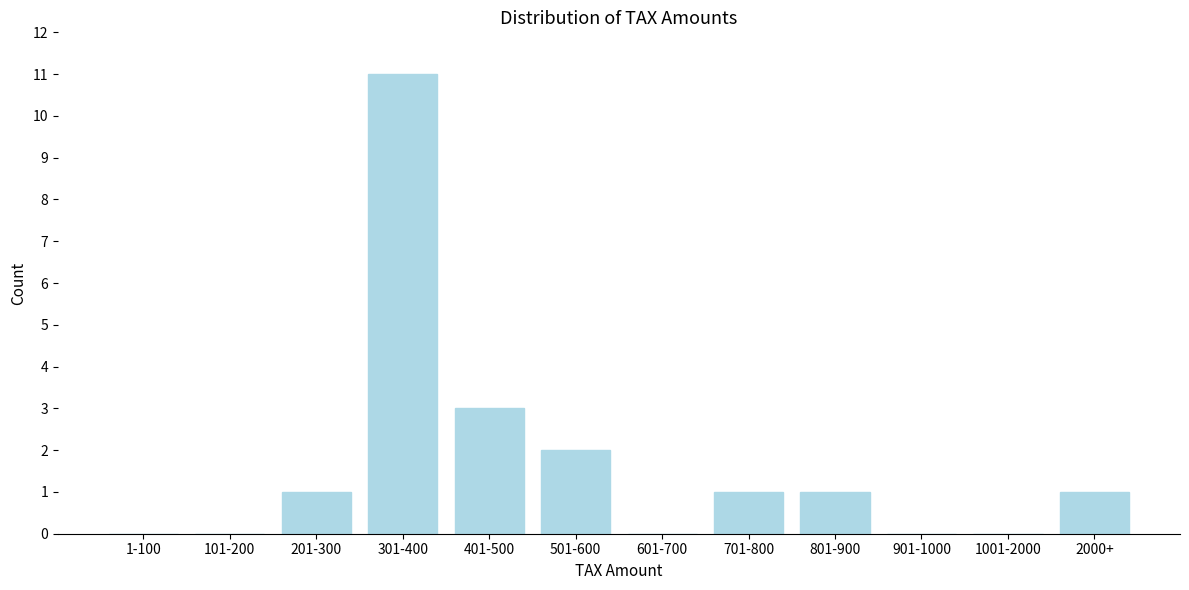

Reading left to right, what are all the values shown in this chart?

1-100=0	101-200=0	201-300=1	301-400=11	401-500=3	501-600=2	601-700=0	701-800=1	801-900=1	901-1000=0	1001-2000=0	2000+=1